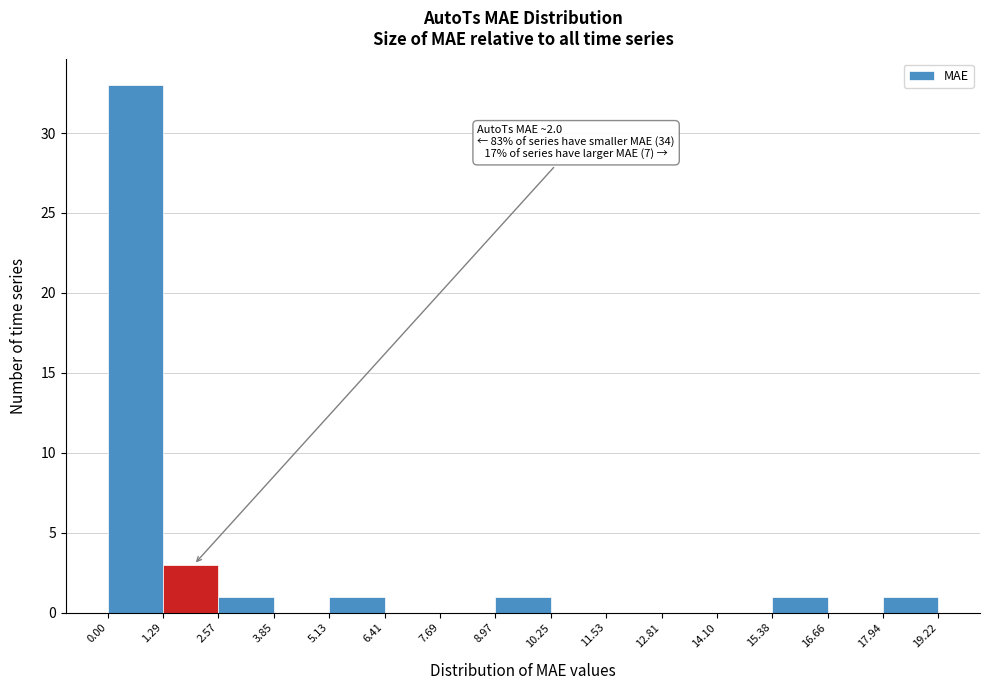

Over which range of the x-axis is the bar tallest?

0.00 to 1.29